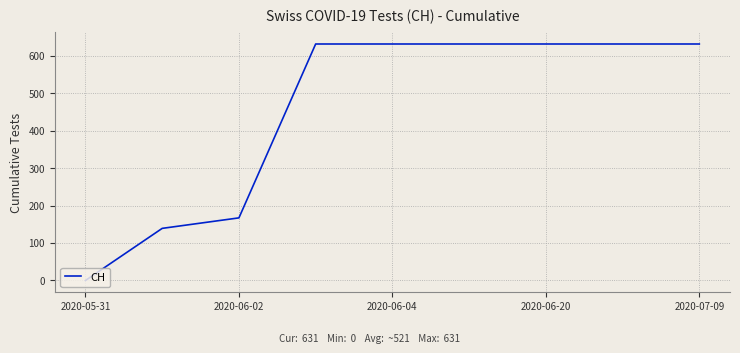

What is the maximum value shown in the chart?

631